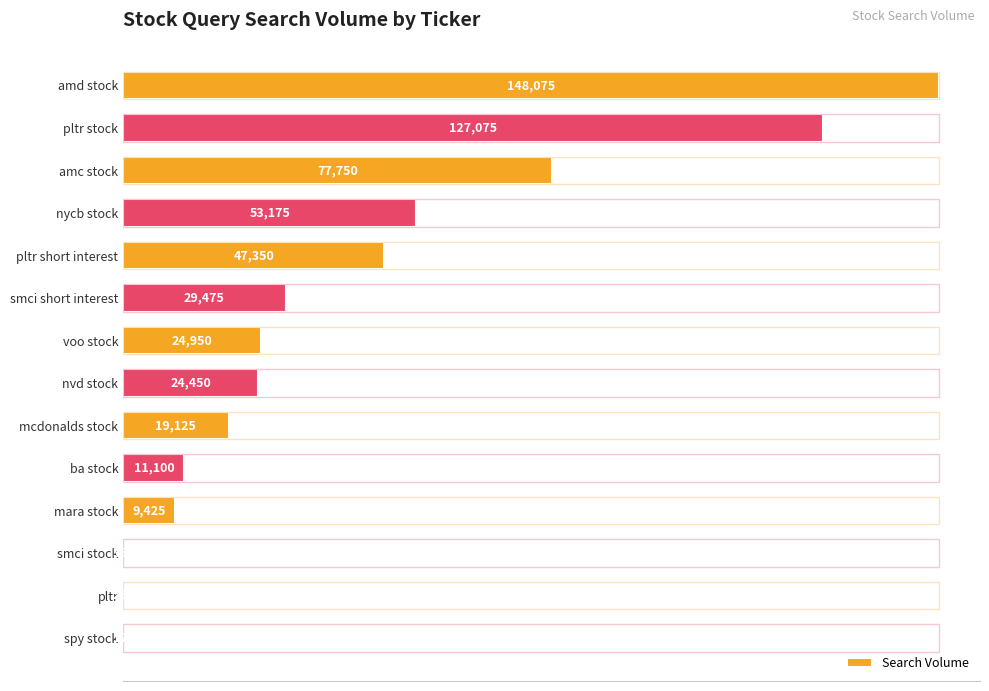

Are the bars horizontal?

Yes